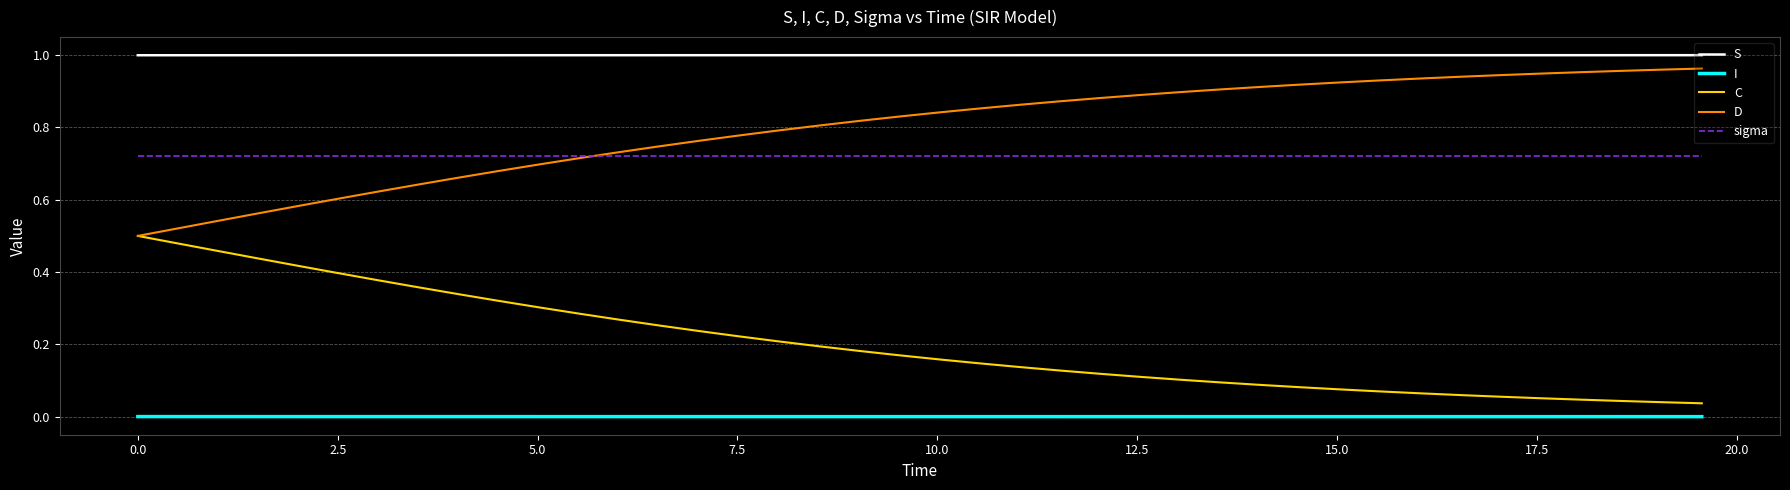

True or false: sigma and S intersect in this chart.

False